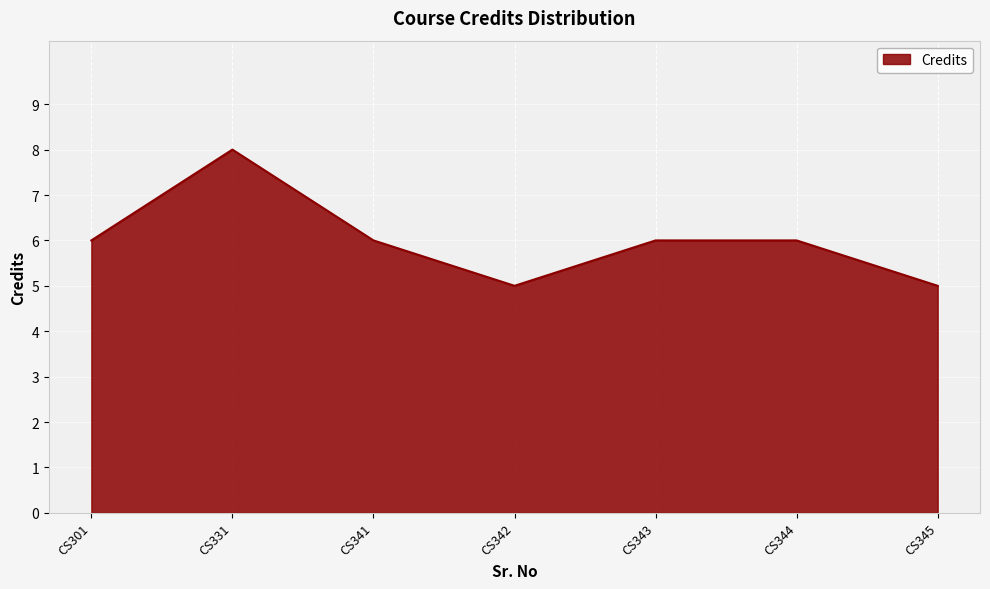

How many lines are shown in the chart?

1